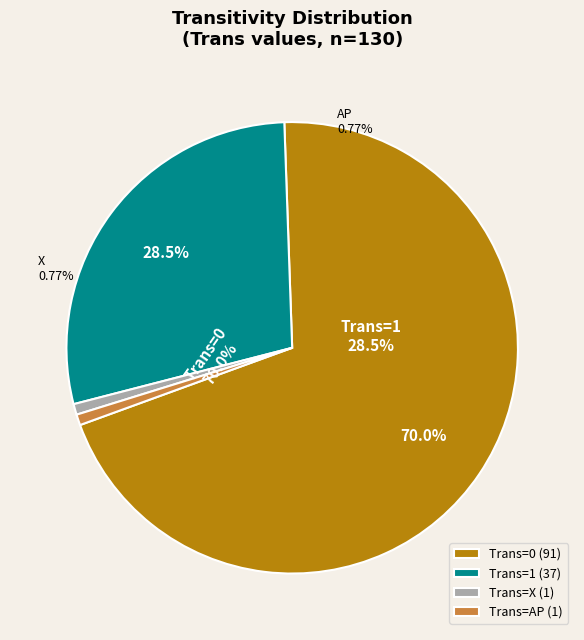

Is the sum of 1 and AP greater than half?

No